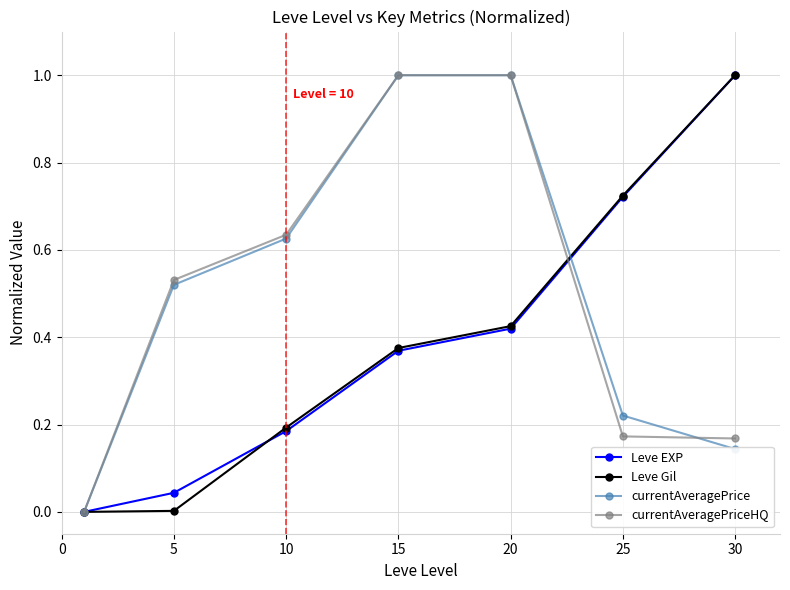

True or false: currentAveragePriceHQ and currentAveragePrice intersect in this chart.

True